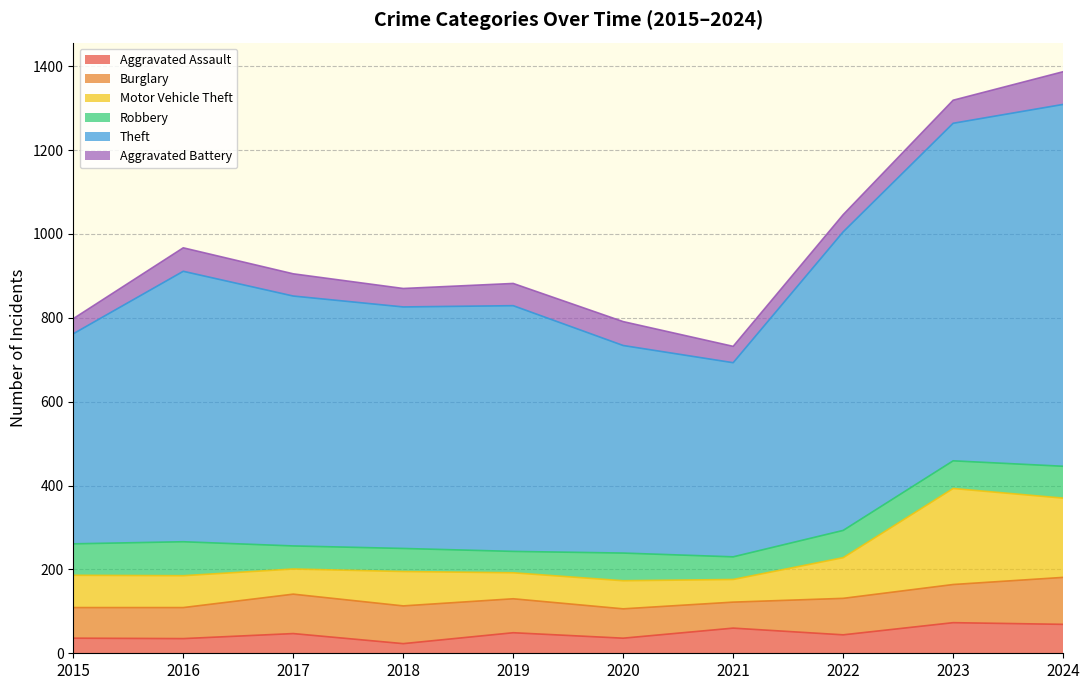

True or false: Aggravated Assault has more than 0 interior local peaks.

True